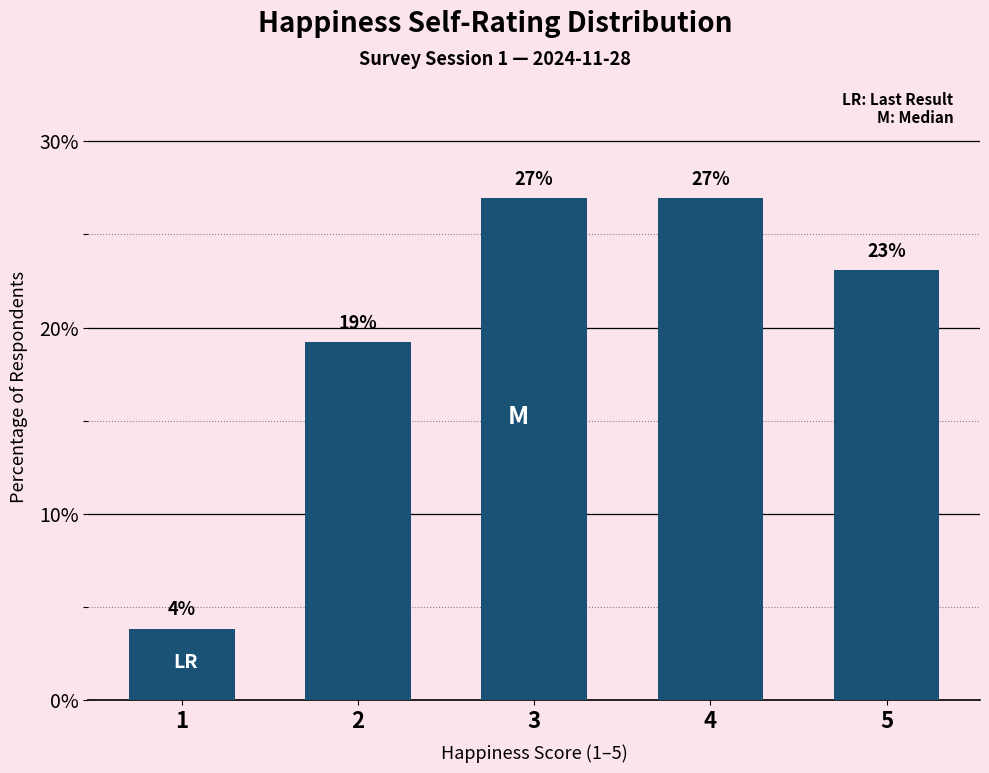

At which label is the value closest to 15?

2